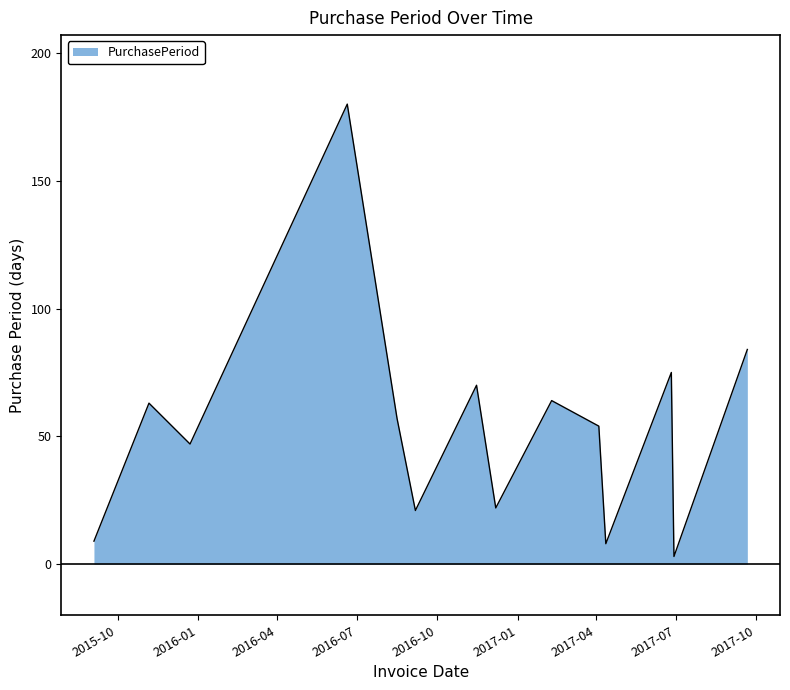

What is the maximum value shown in the chart?

180